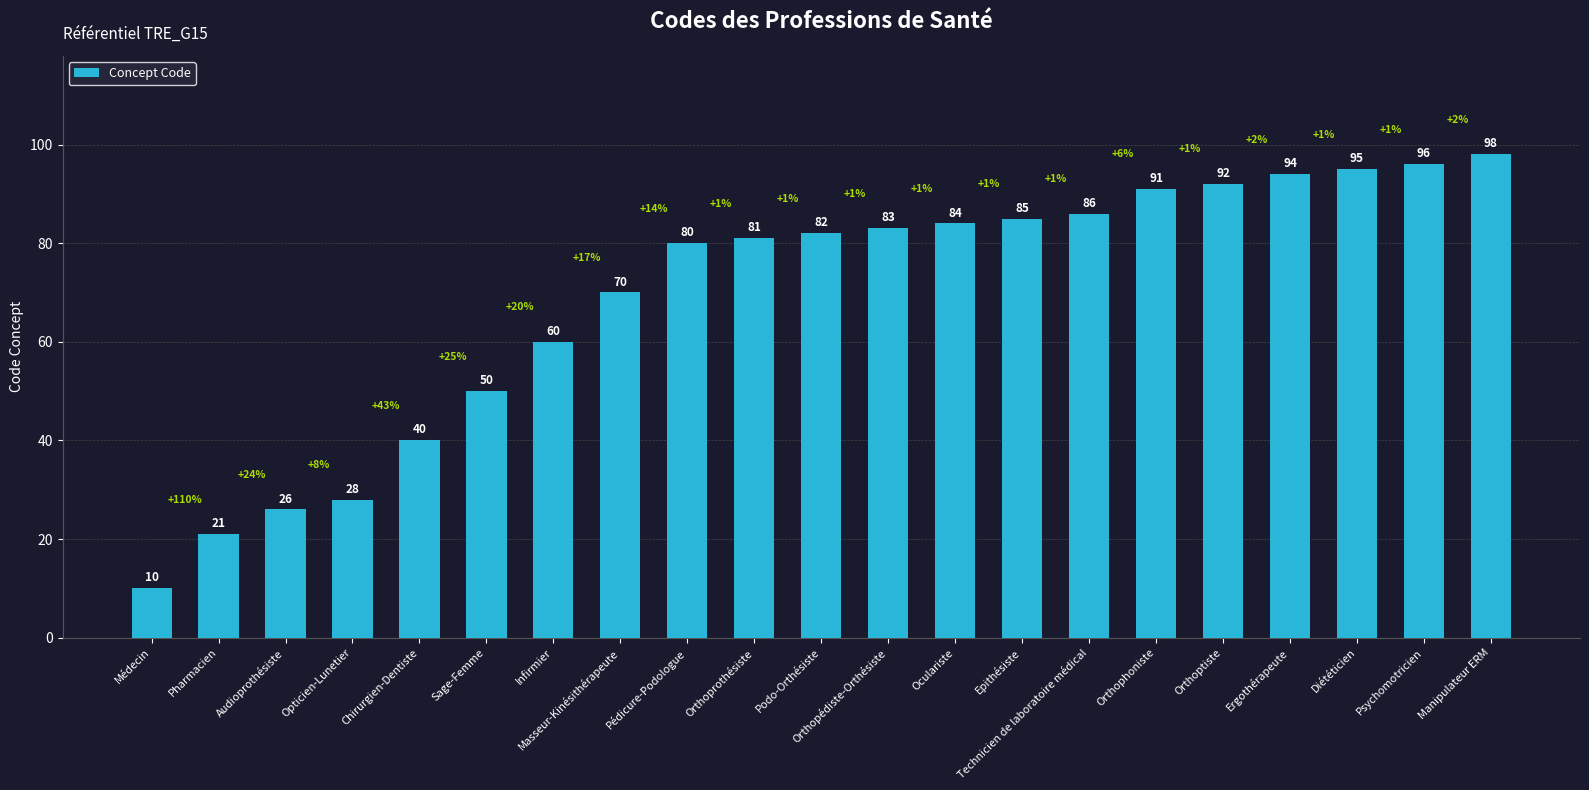

True or false: the data shows 92 at Orthoptiste.

True